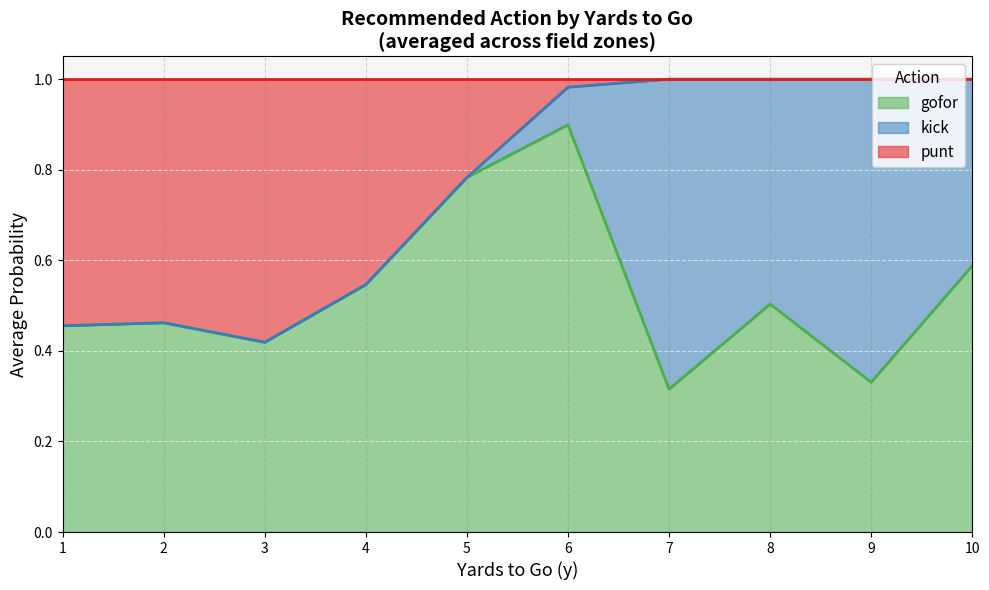

What is the total value across all series at 8?

1.0